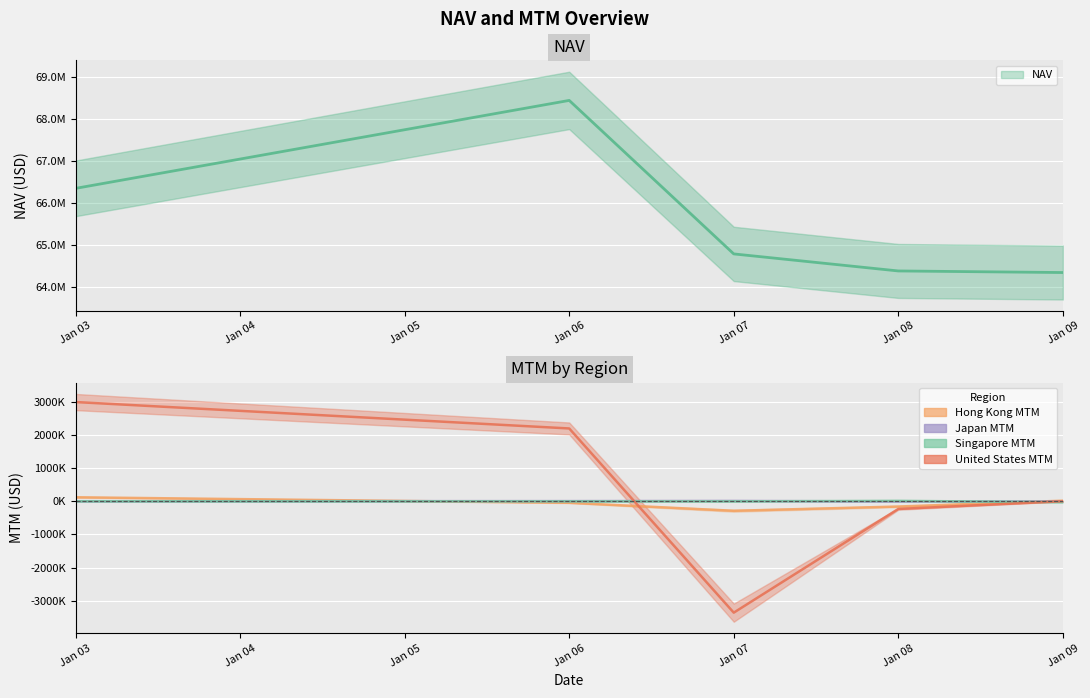

True or false: NAV and Hong Kong MTM intersect in this chart.

False